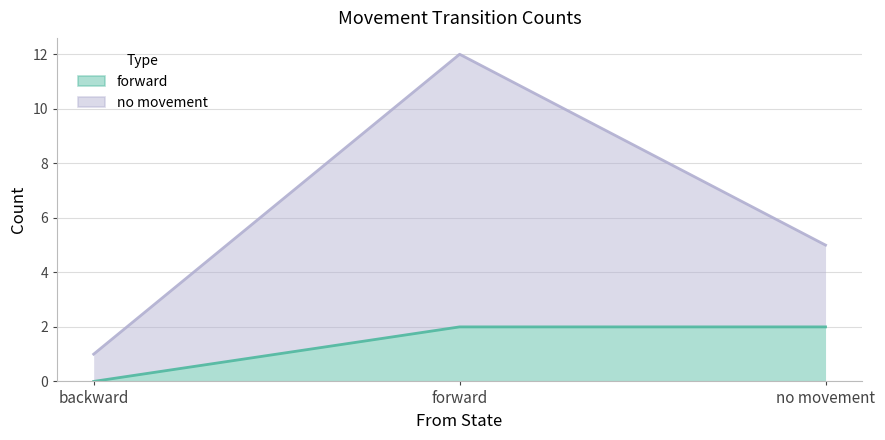

Does the chart have visible grid lines?

Yes